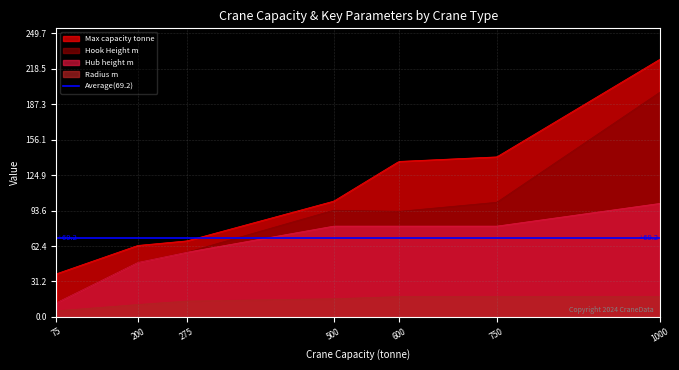

The Hook Height m series shows 57.0 at 275. True or false?

True